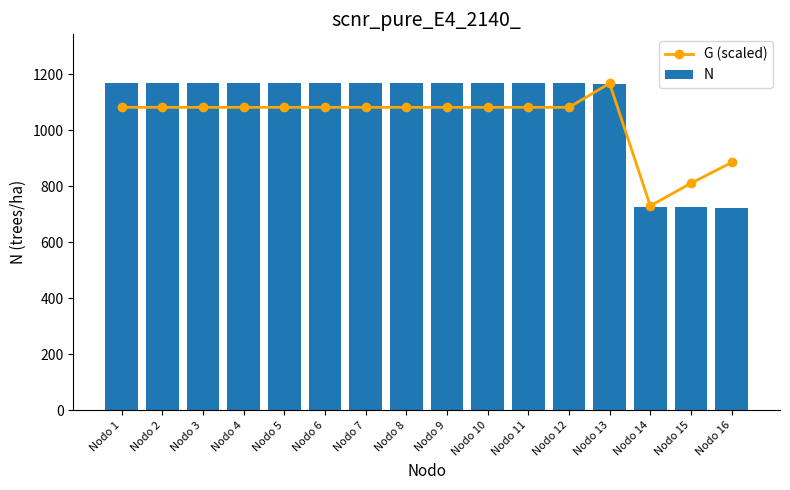

Reading right to left, list all the values displayed in this chart.

G (scaled): 884.4	810.4	729.5	1167.1	1081.4	1081.4	1081.4	1081.4	1081.4	1081.4	1081.4	1081.4	1081.4	1081.4	1081.4	1081.4
N: 722.0	724.4	727.0	1163.1	1167.1	1167.1	1167.1	1167.1	1167.1	1167.1	1167.1	1167.1	1167.1	1167.1	1167.1	1167.1